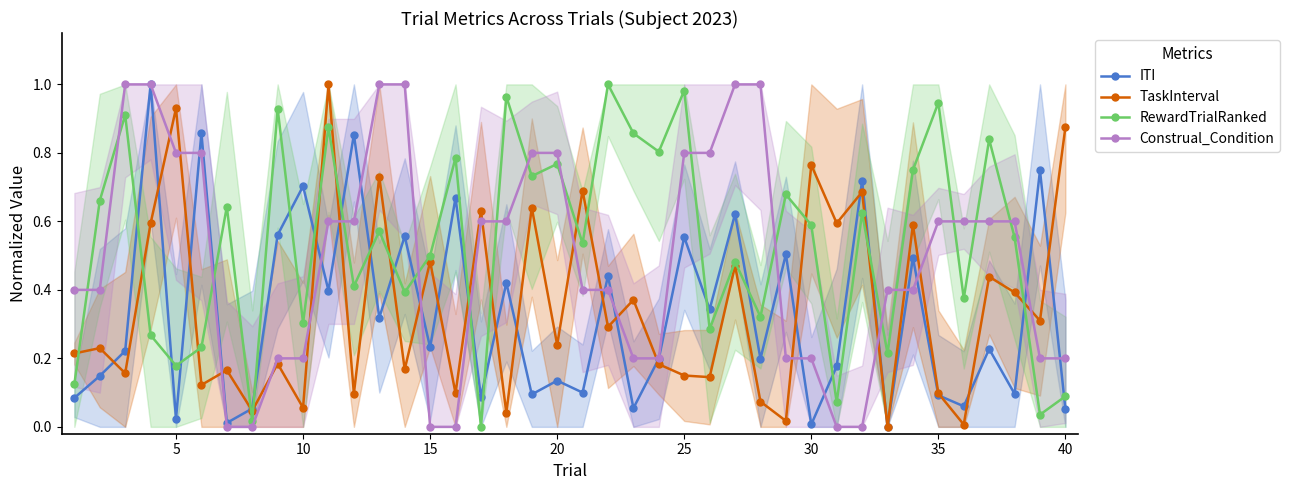

The value of Construal_Condition at 40 is 0.2. True or false?

True